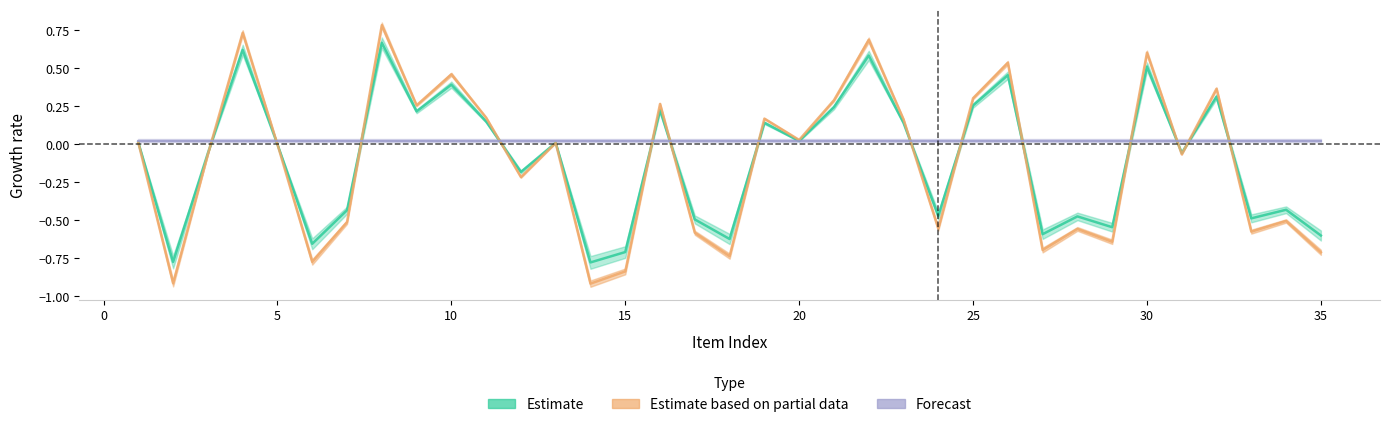

What is the difference between the highest and lowest values at 15?

0.9